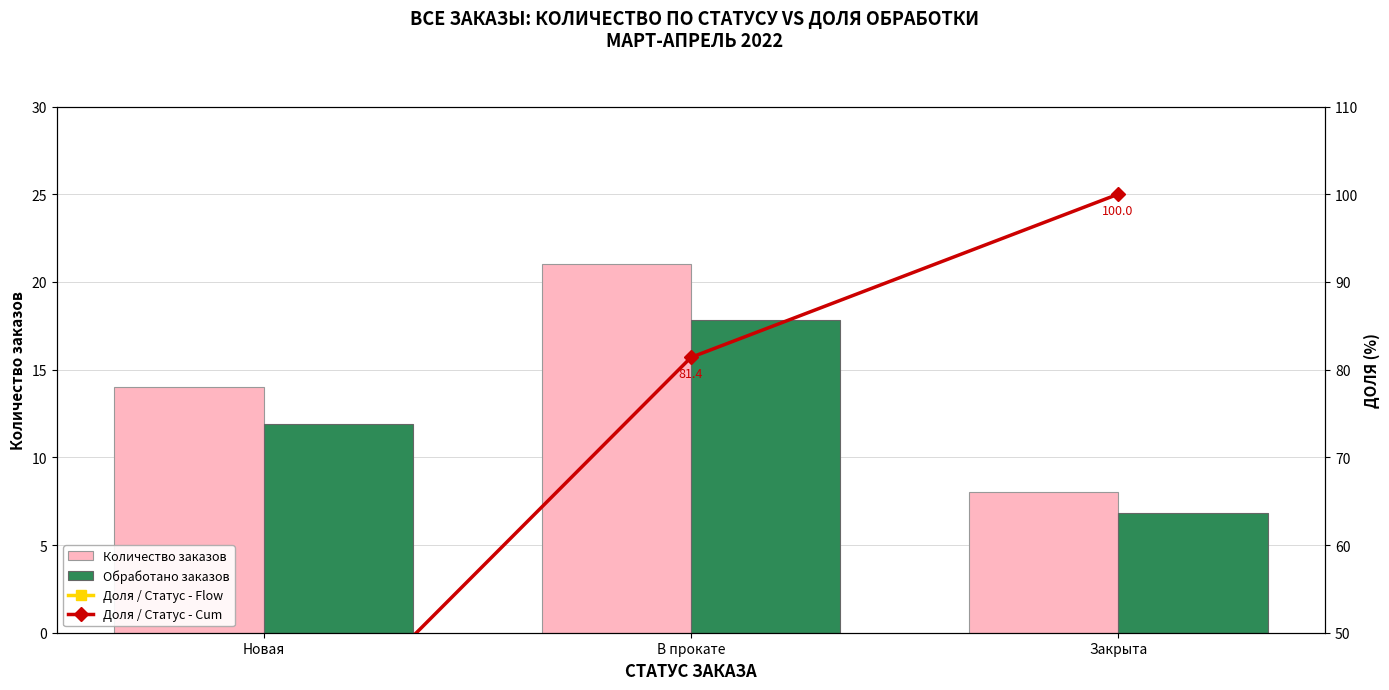

At which category is the sum across all series the highest?

В прокате